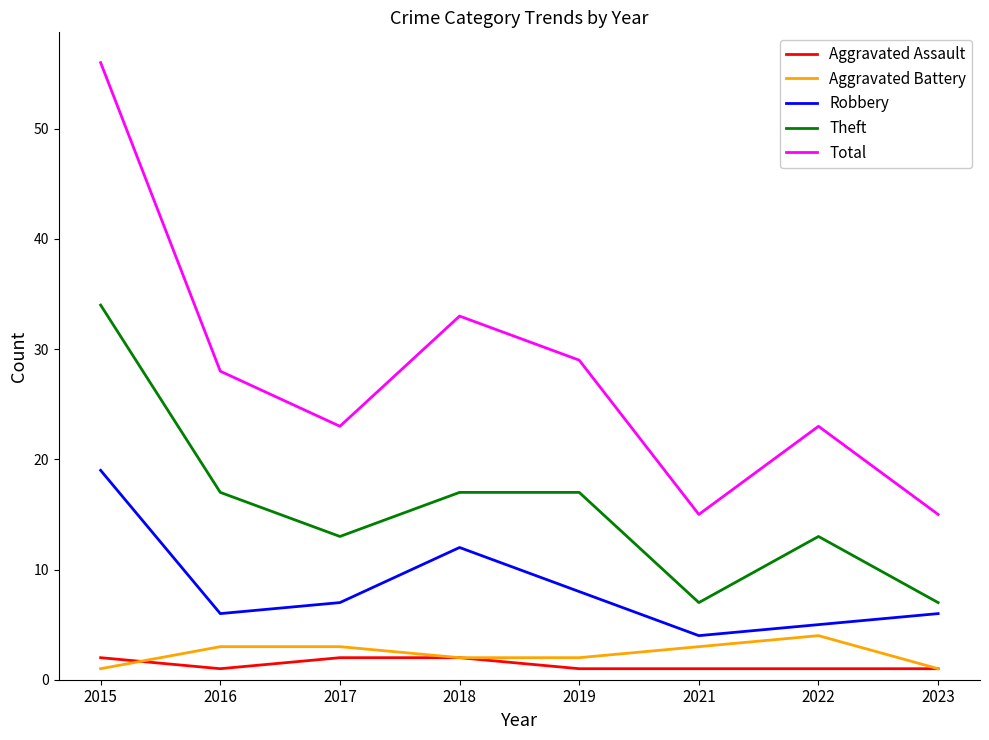

Which series has the widest spread of values?

Total